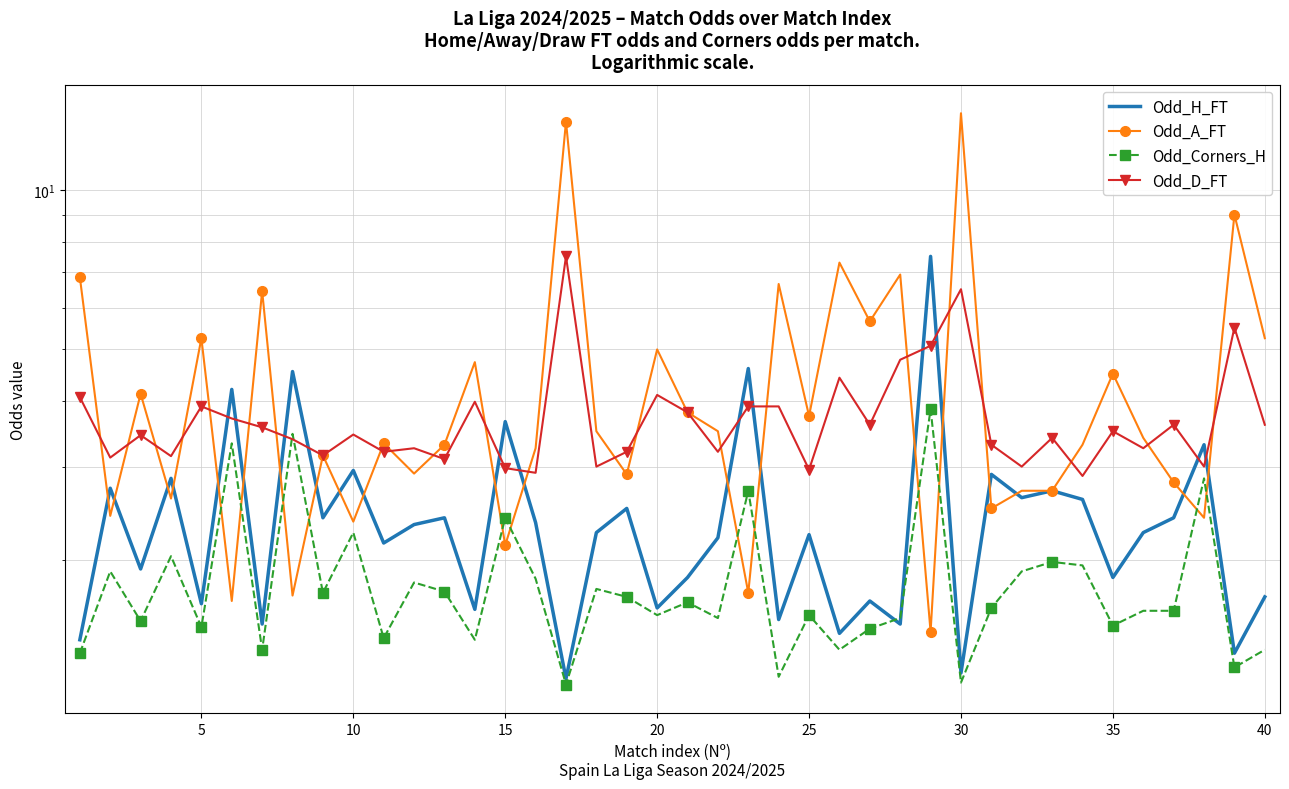

What is the total value across all series at 35?

11.3